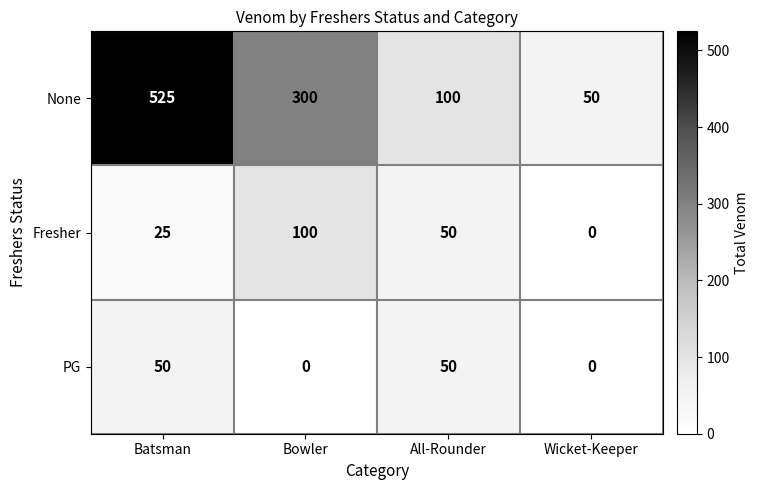

Count the PG values in the range 0 to 50.

4